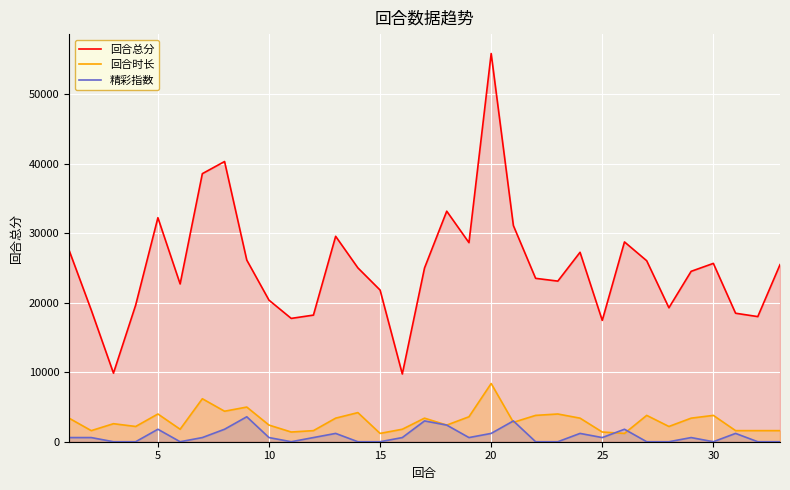

What is the difference between the second highest and second lowest values in the 精彩指数 series?

2994.1